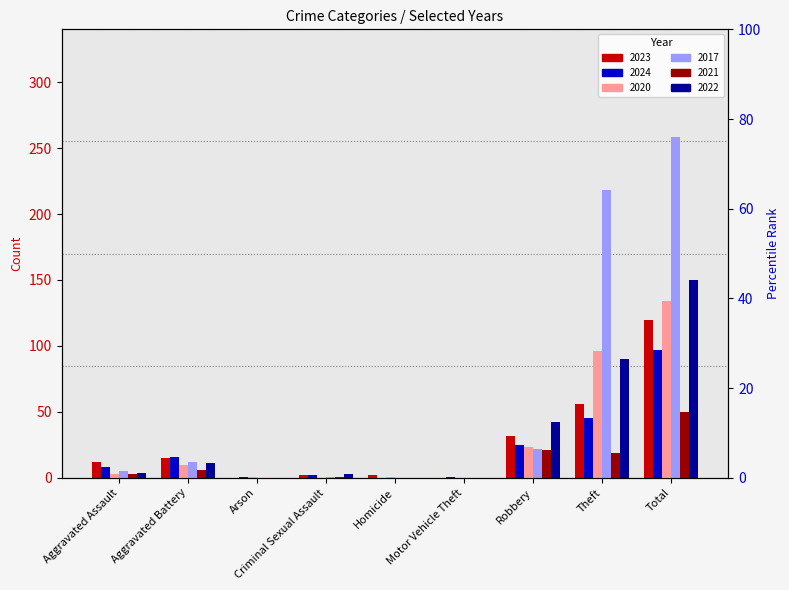

The value of 2024 at Aggravated Assault is 8. True or false?

True